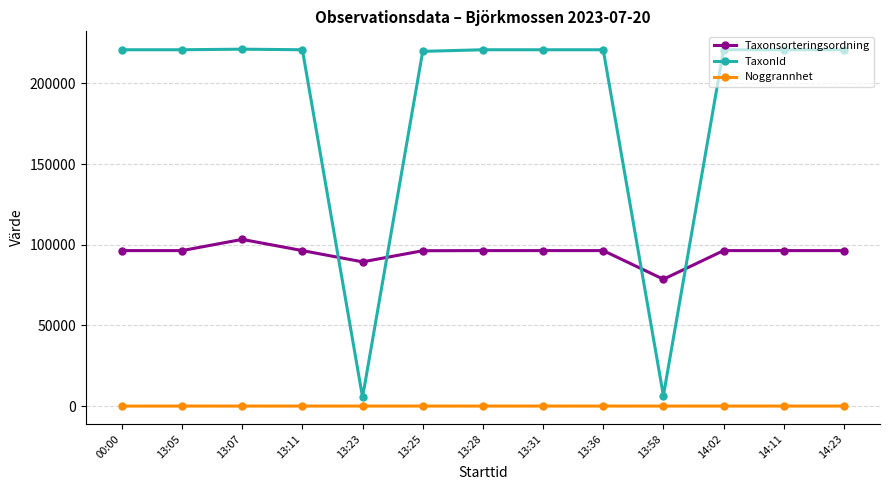

Where is the first local maximum for Taxonsorteringsordning?

13:07